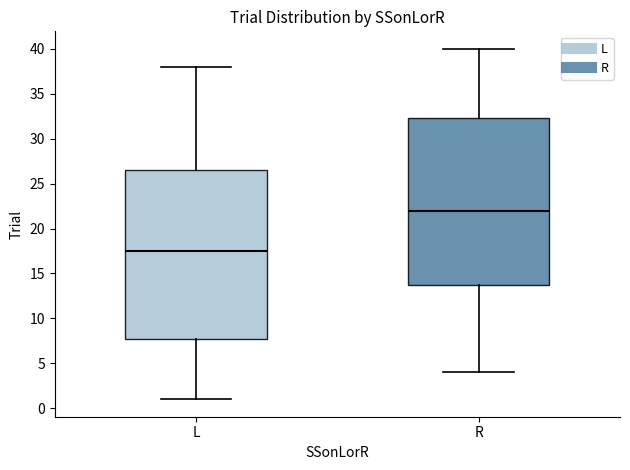

Reading left to right, read every box against the y-axis: the position of its median line, the range the box covers, and the ends of its whiskers. The values are not printed on the chart, so give them approximately, as read against the axis.

L: median 17.5, box 8.0 to 26.5, whiskers 1.0 to 38.0
R: median 22.0, box 14.0 to 32.5, whiskers 4.0 to 40.0